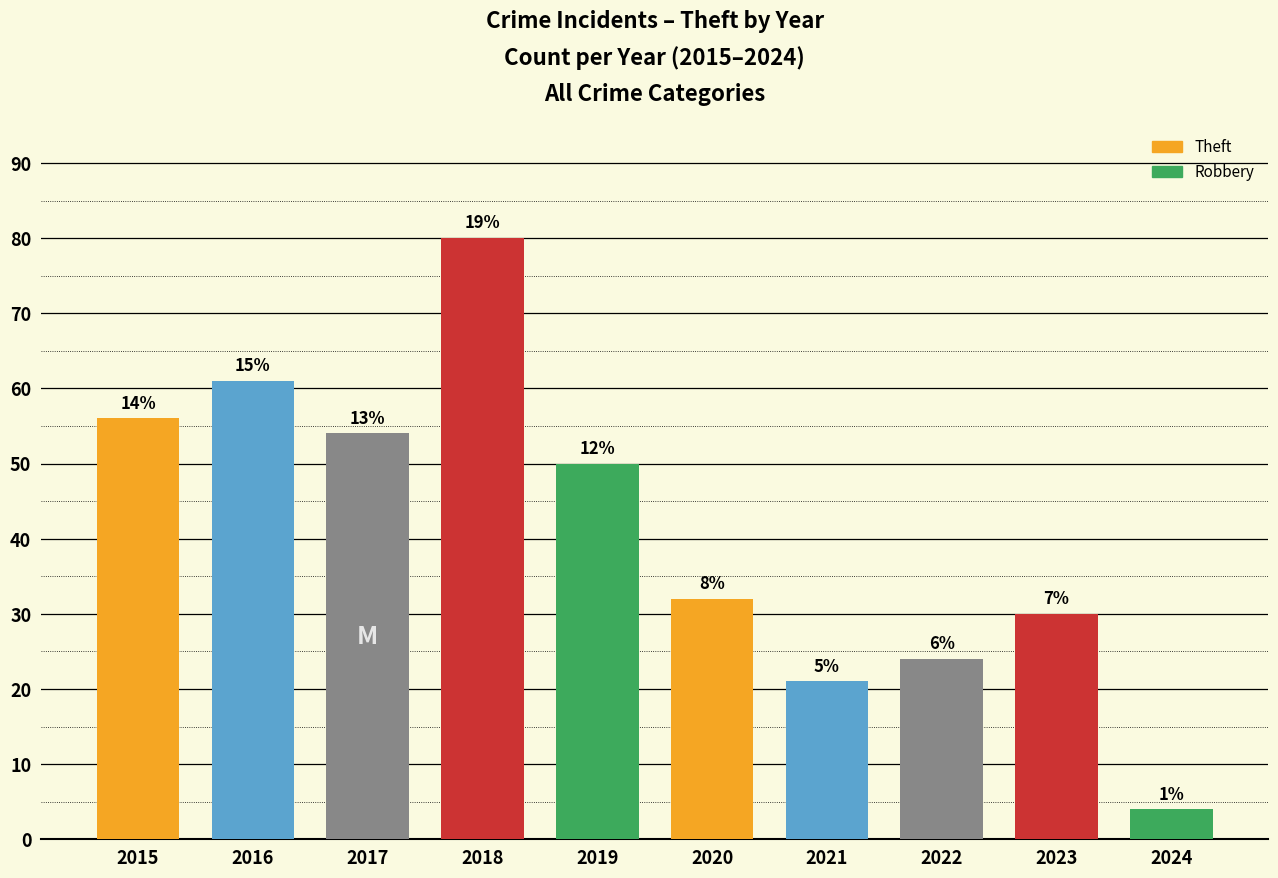

How many bars are there in total?

10